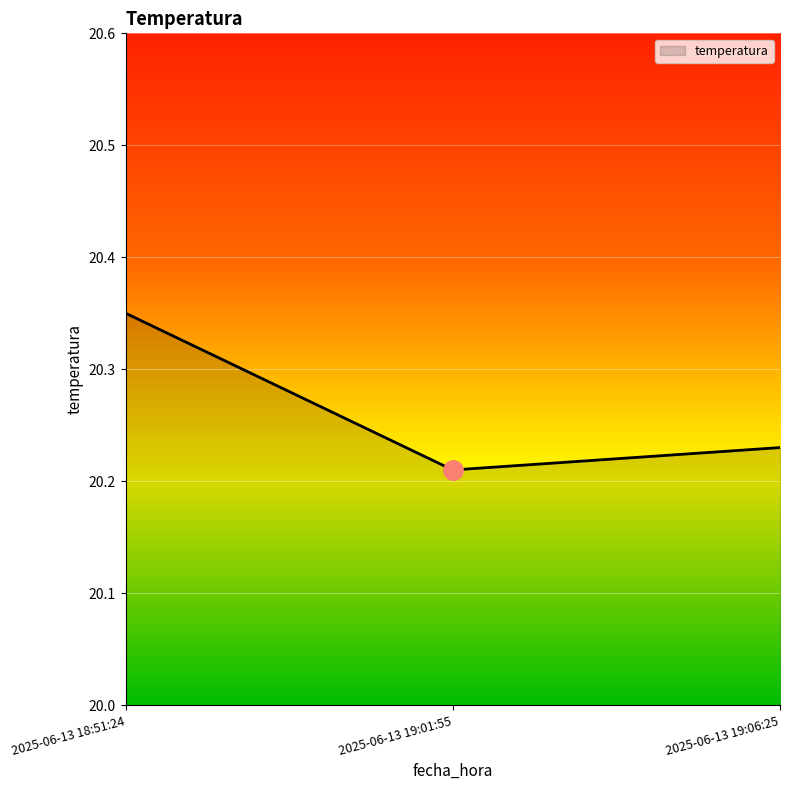

List the labels in order of value, smallest first.

2025-06-13 19:01:55, 2025-06-13 19:06:25, 2025-06-13 18:51:24